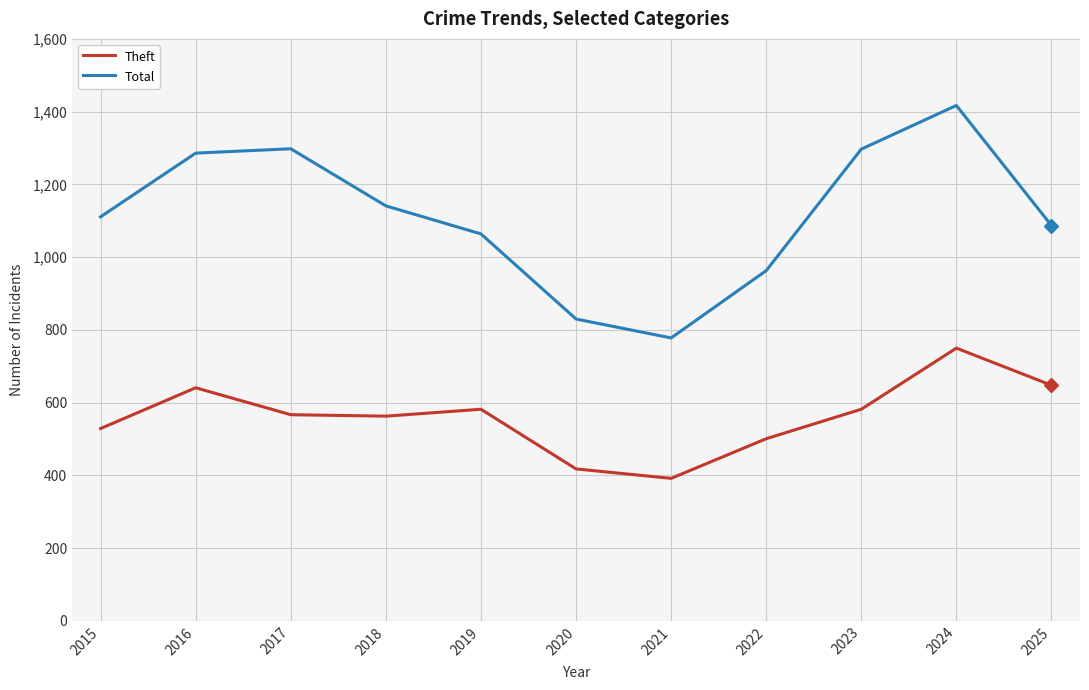

Rank the series by their average value, from lowest to highest.

Theft, Total